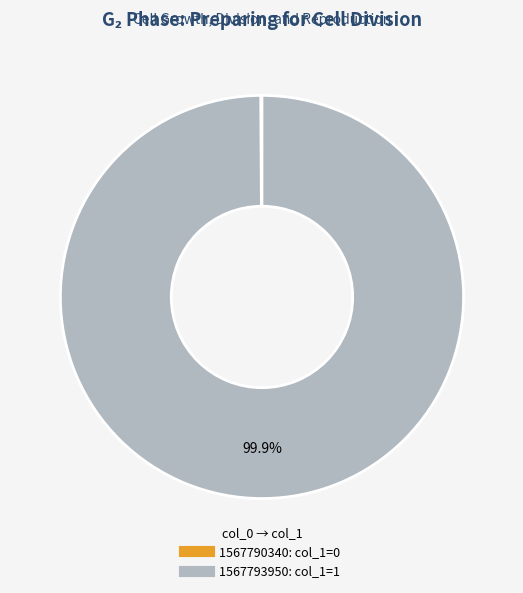

Which category accounts for the majority?

1567793950